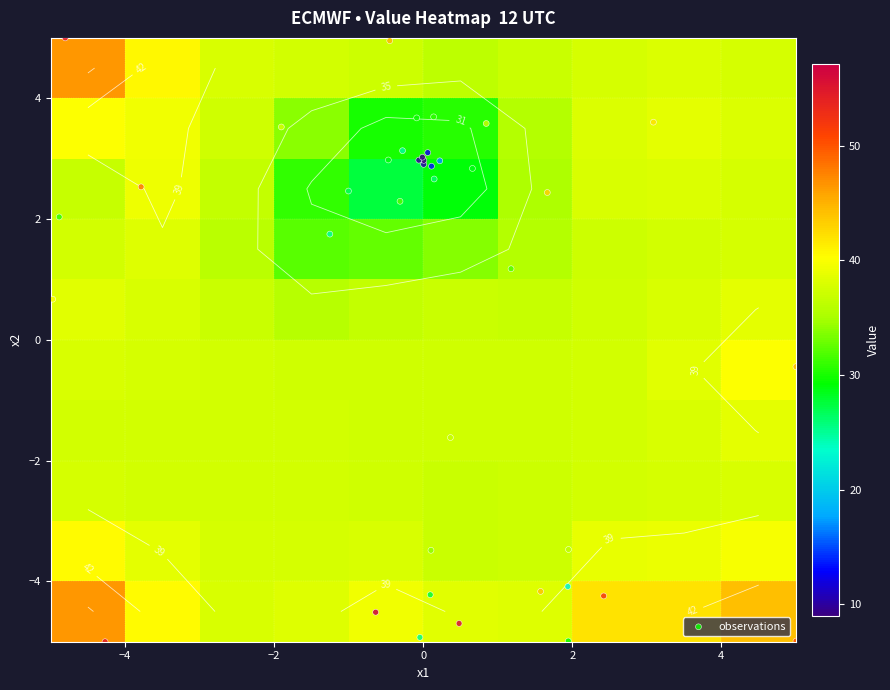

What is the difference between the second highest and second lowest values in the x1 series?

9.9